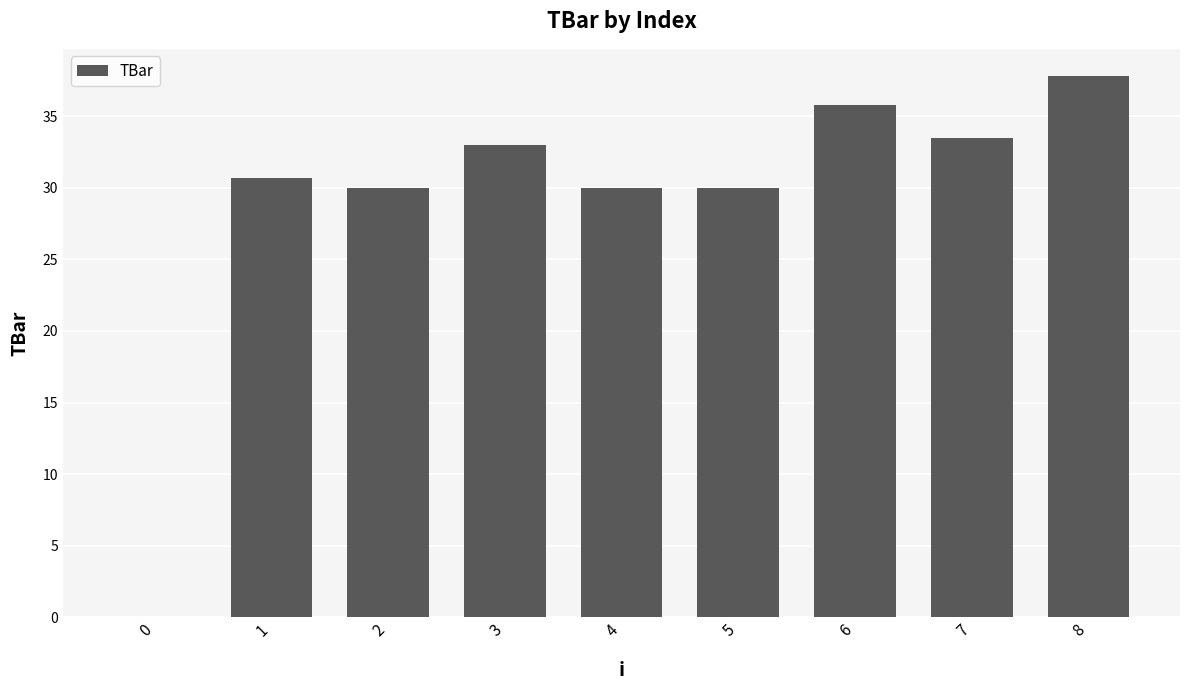

Reading left to right, extract all data points from this chart.

0.0	30.7	30.0	33.0	30.0	30.0	35.8	33.5	37.8